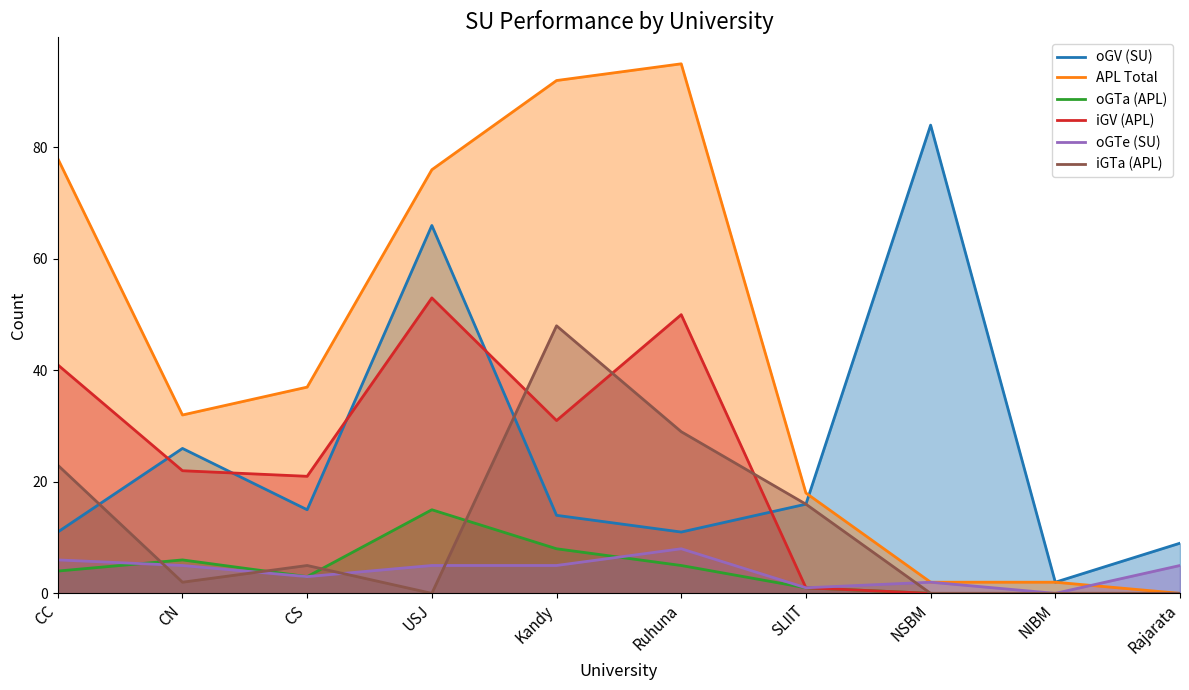

What is the average value of the oGV (SU) series?

25